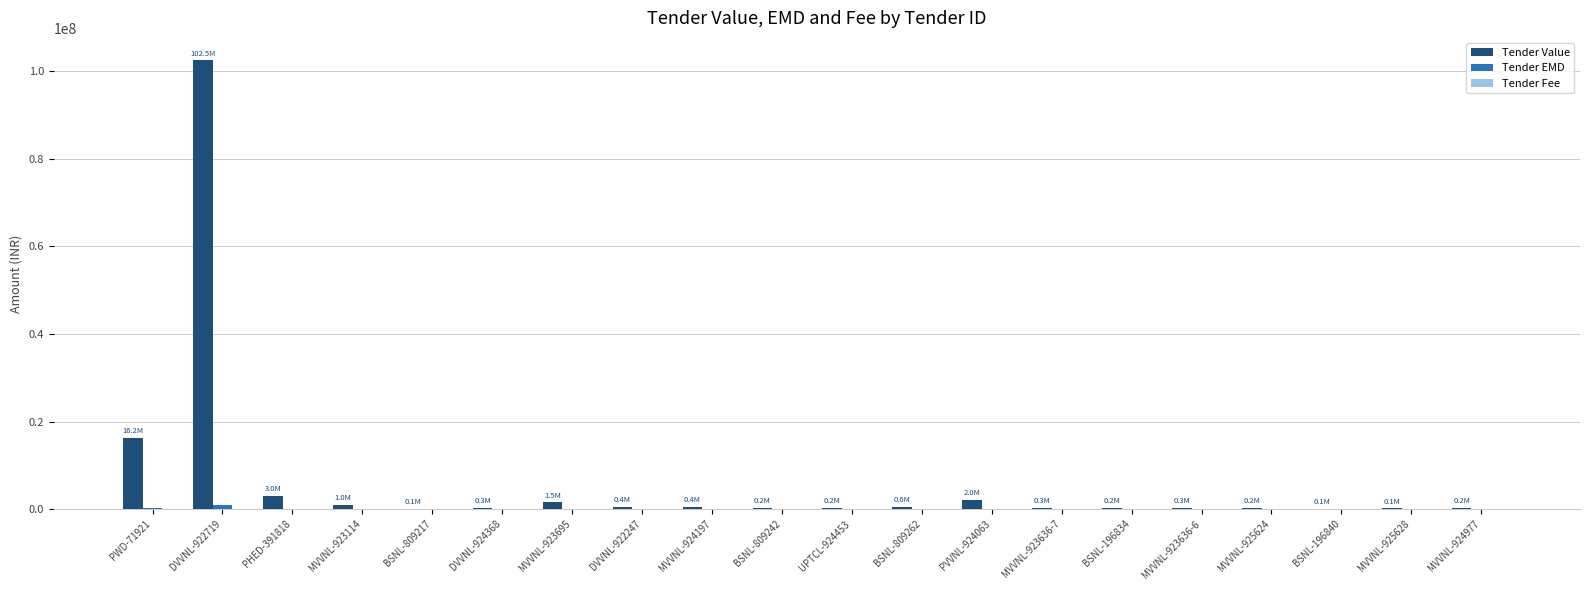

Which series changed the most between PWD-71921 and MVVNL-924197?

Tender Value